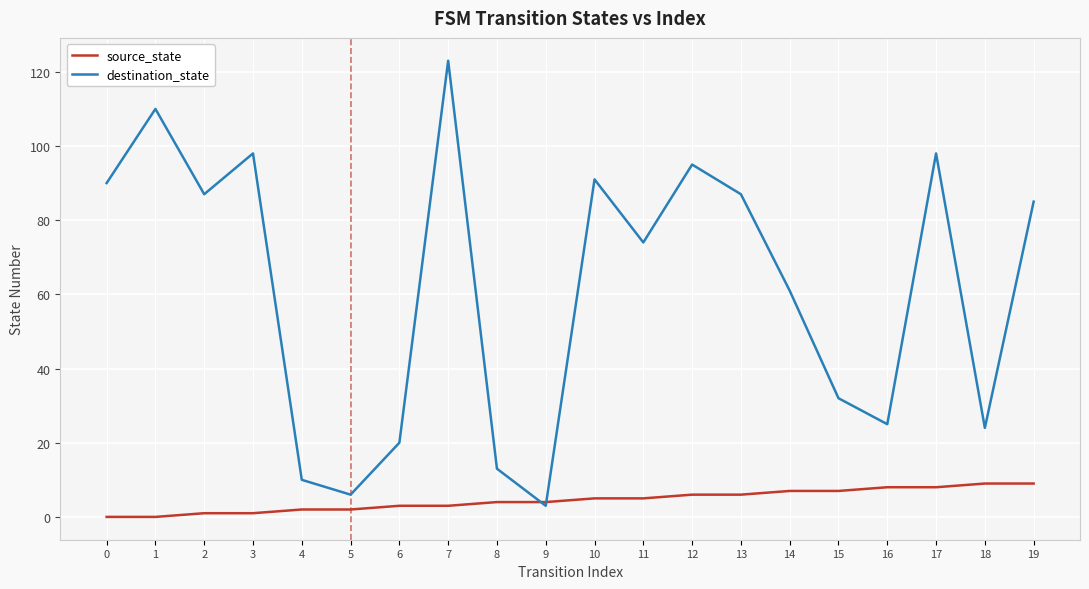

Does the chart display data point markers on the line(s)?

No